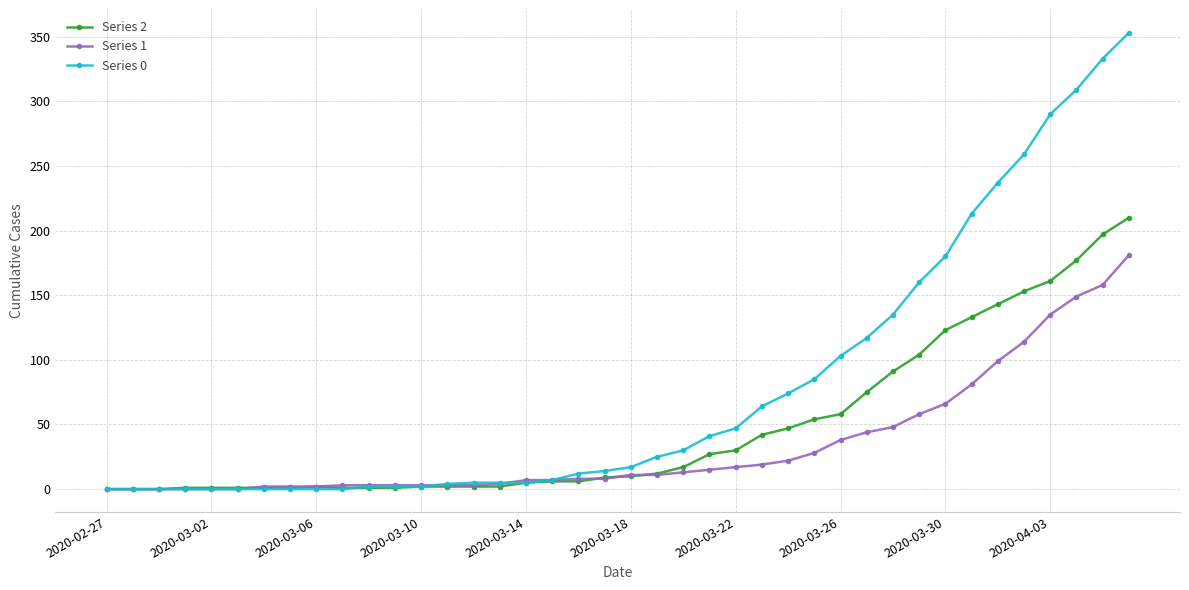

What is the highest value of the Series 2 series?

210